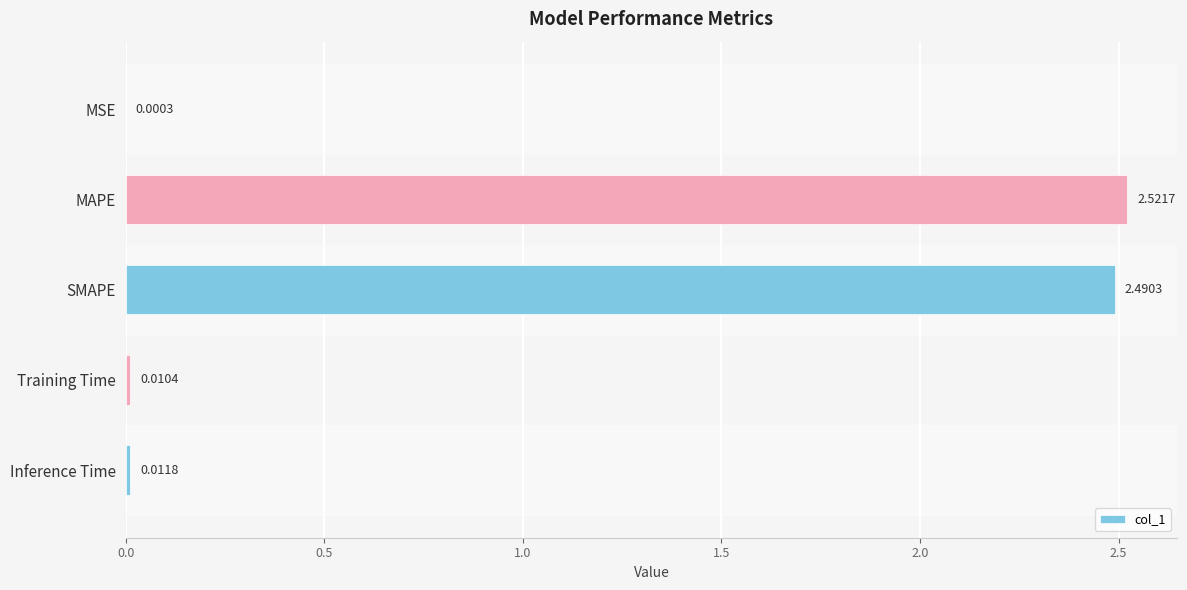

What is the sum of all values?

5.0